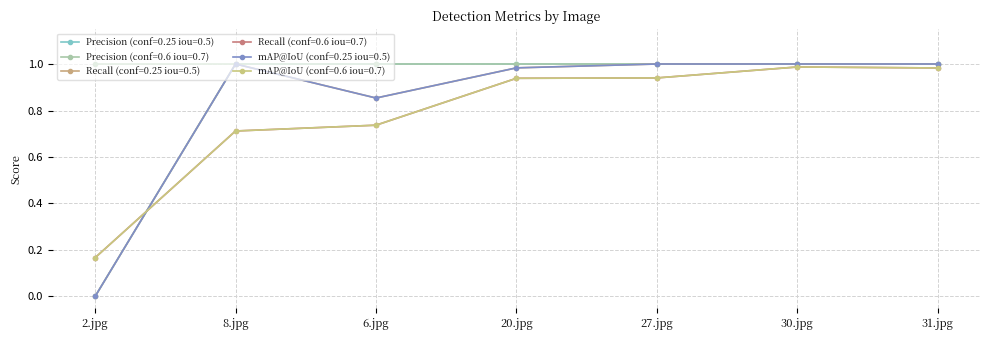

In Recall (conf=0.25 iou=0.5), how many points are lower than both neighbors (excluding endpoints)?

1